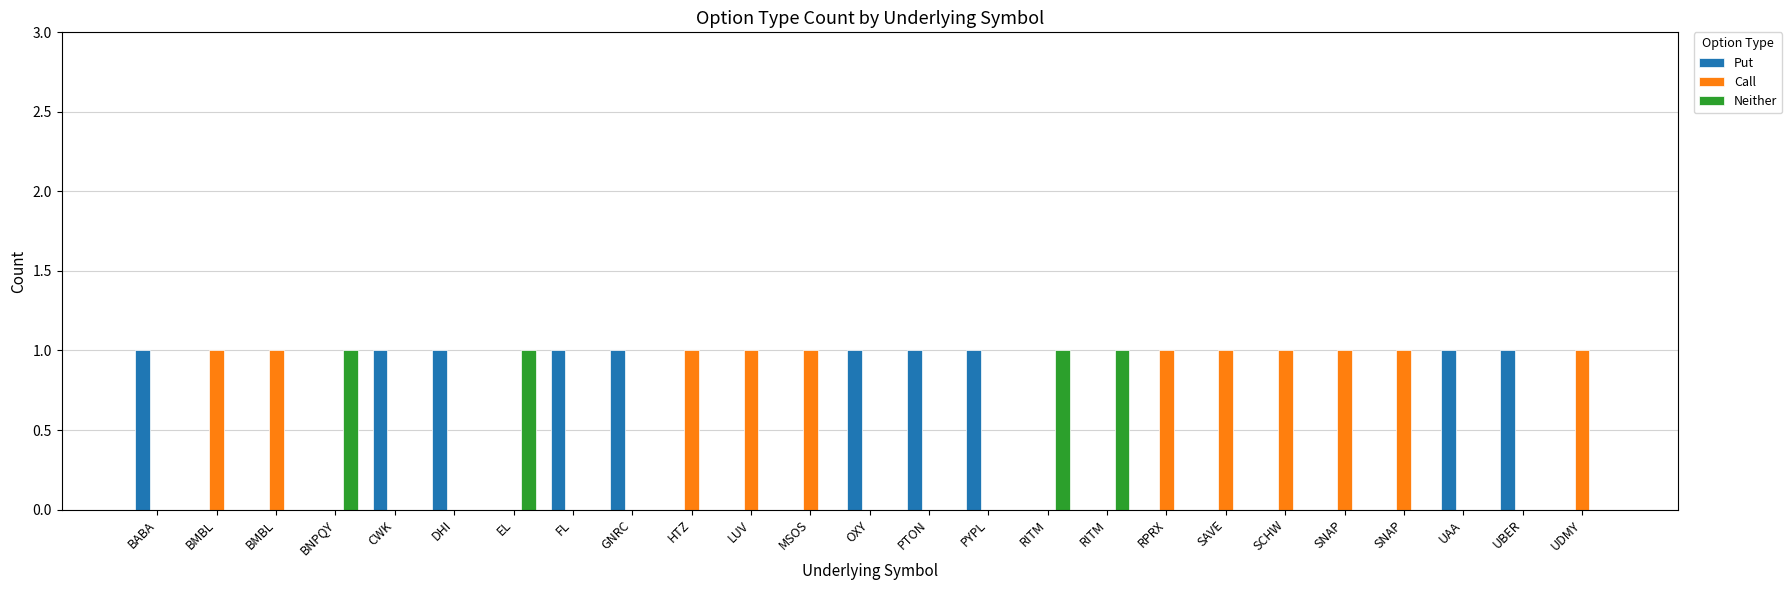

Rank the categories by Put value from highest to lowest.

BABA, CWK, DHI, FL, GNRC, OXY, PTON, PYPL, UAA, UBER, BMBL, BMBL, BNPQY, EL, HTZ, LUV, MSOS, RITM, RITM, RPRX, SAVE, SCHW, SNAP, SNAP, UDMY